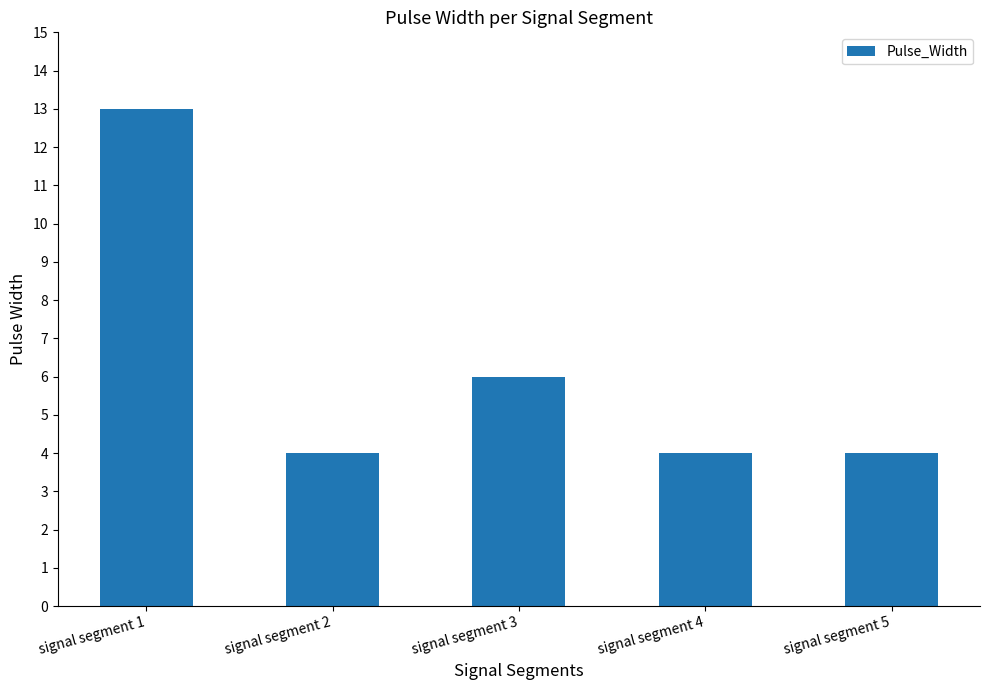

What is the value of the 2nd bar from the left?

4